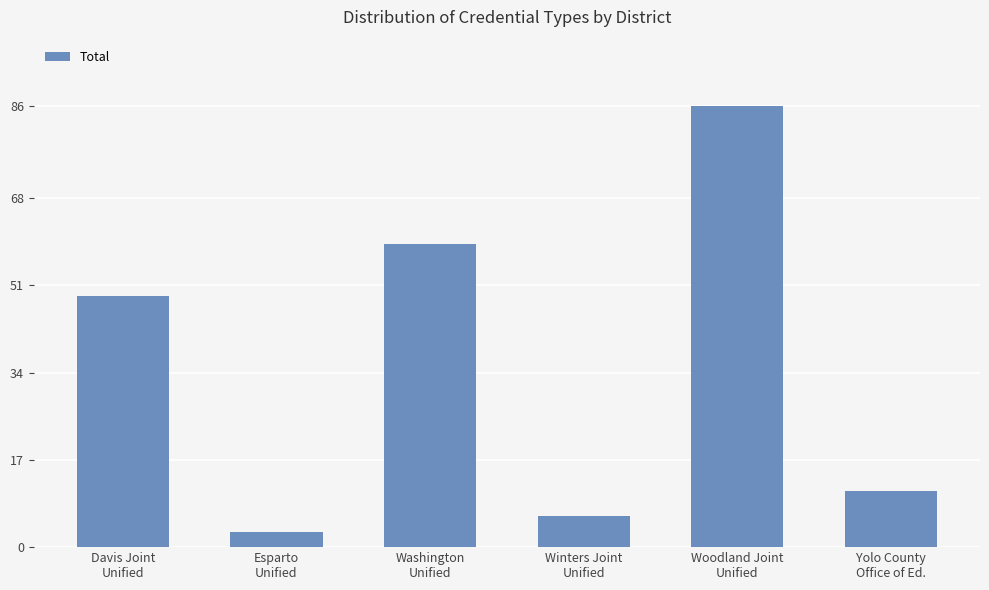

How many distinct data groups are displayed?

1